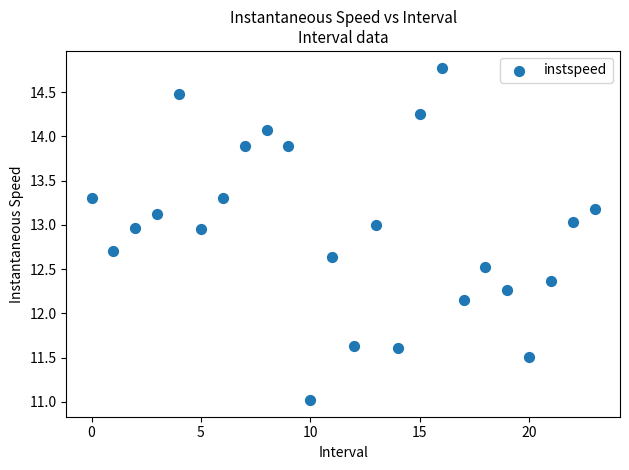

What is the range of Y values (max minus min)?

3.8